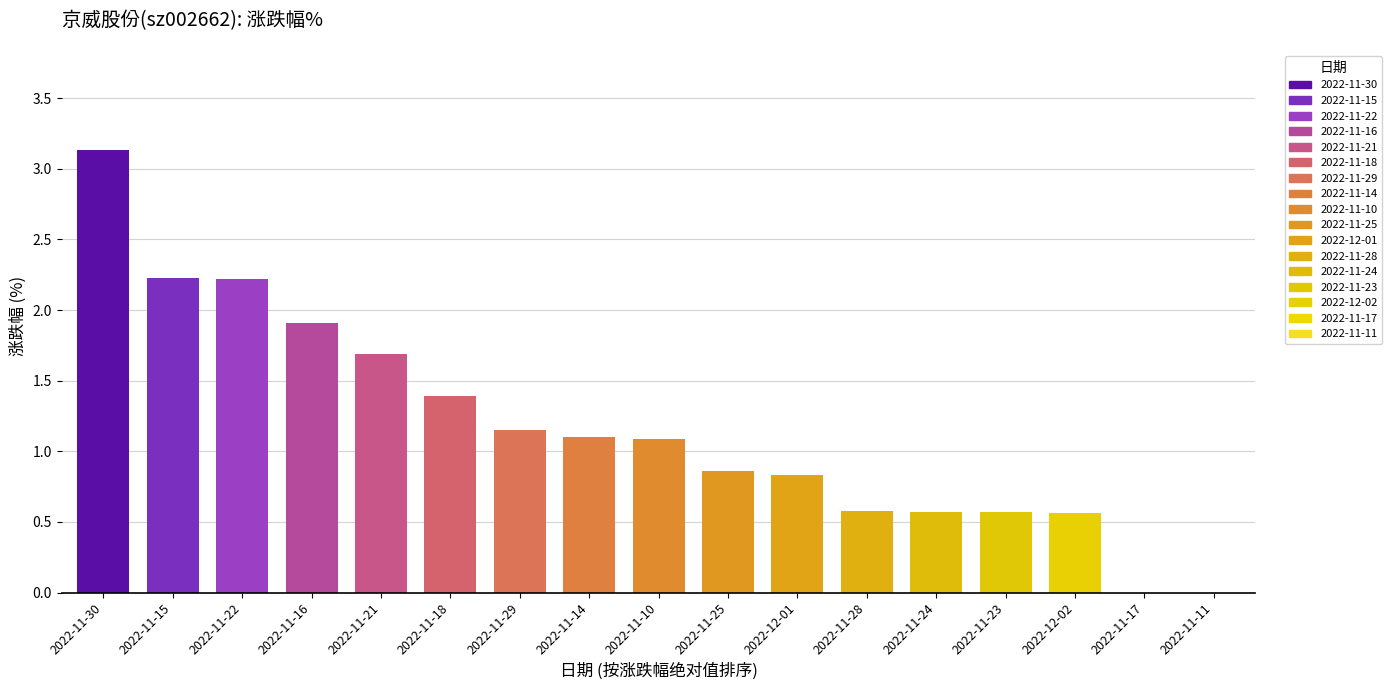

What is the maximum value shown in the chart?

3.1